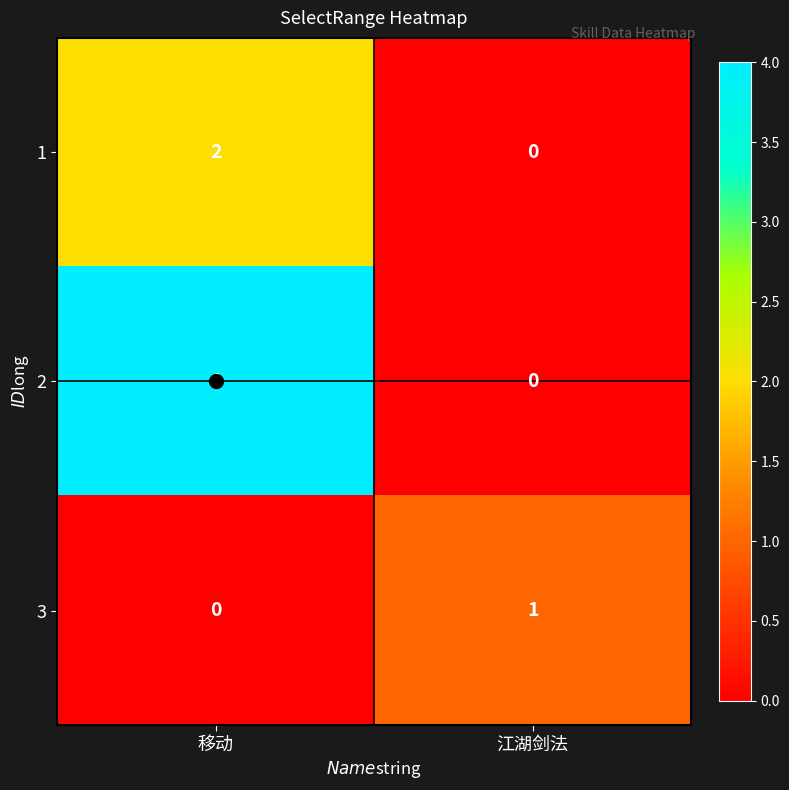

Where is 3 nearest to the value 0?

移动